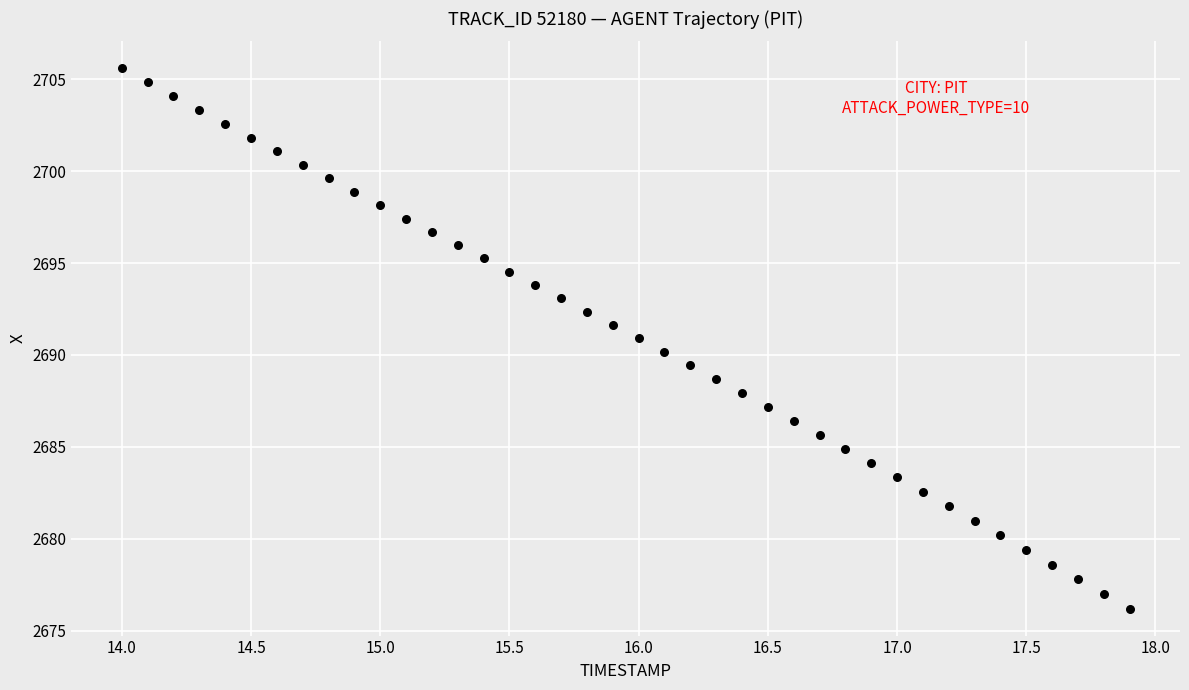

What is the range of X values (max minus min)?

3.9